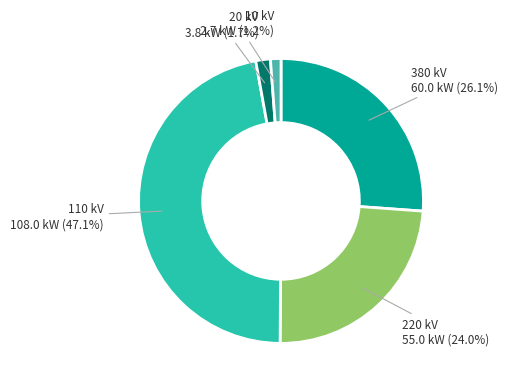

Is there any slice that represents more than half of the pie?

No